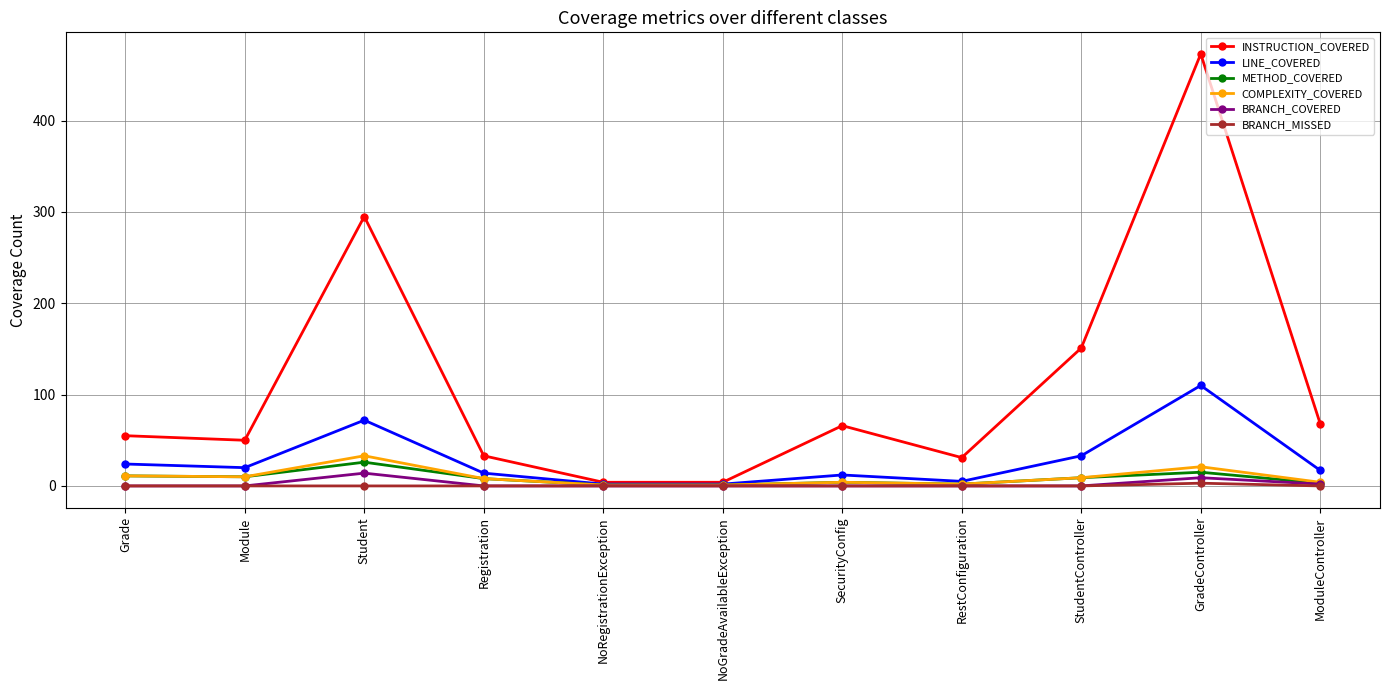

What is the label of the 9th point from the right?

Student